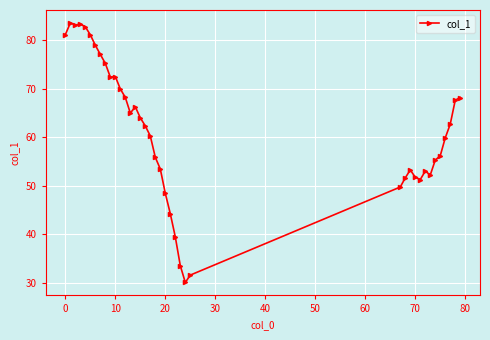

What is the maximum value shown in the chart?

83.5